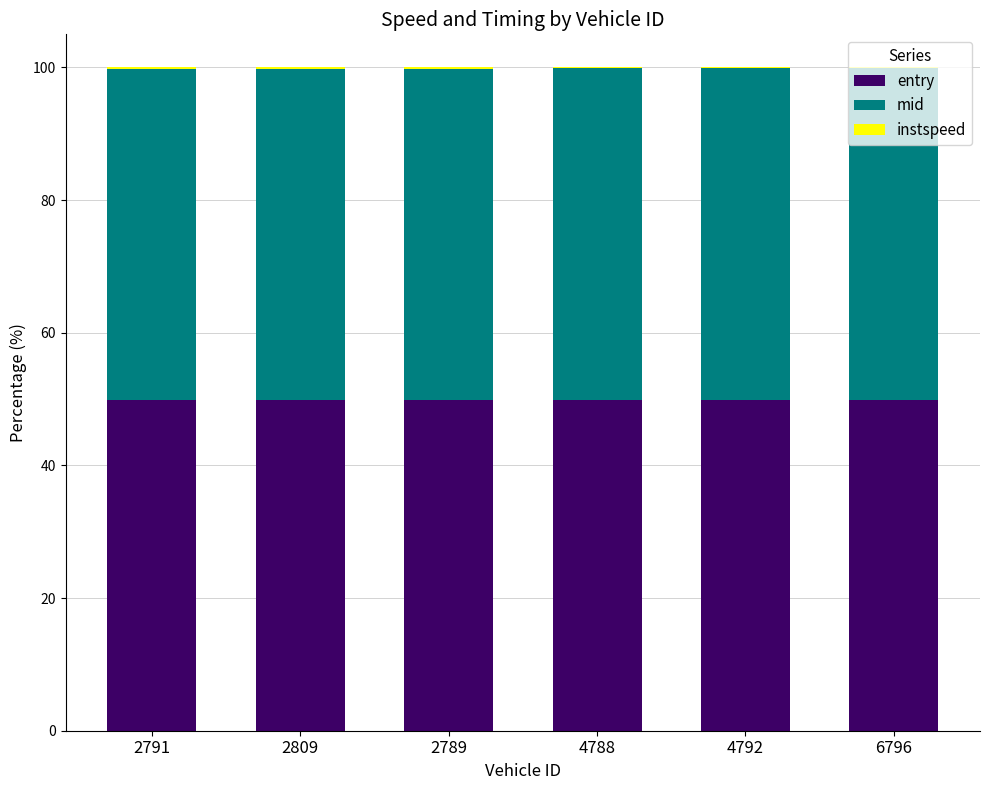

What is the highest value of the entry series?

49.9